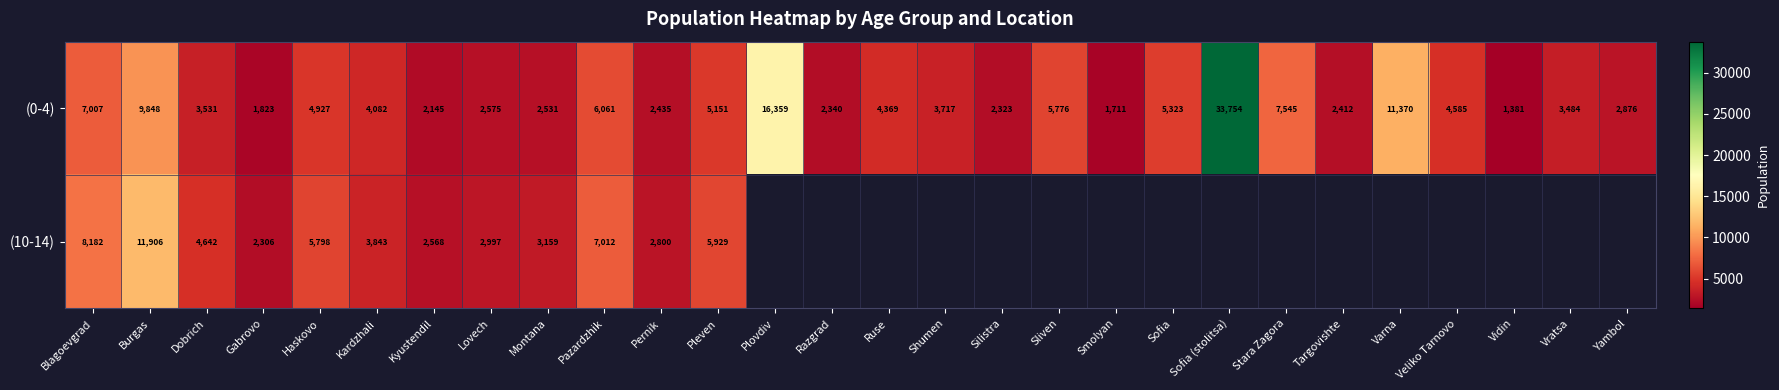

Rank the categories by (0-4) value from lowest to highest.

Vidin, Smolyan, Gabrovo, Kyustendil, Silistra, Razgrad, Targovishte, Pernik, Montana, Lovech, Yambol, Vratsa, Dobrich, Shumen, Kardzhali, Ruse, Veliko Tarnovo, Haskovo, Pleven, Sofia, Sliven, Pazardzhik, Blagoevgrad, Stara Zagora, Burgas, Varna, Plovdiv, Sofia (stolitsa)